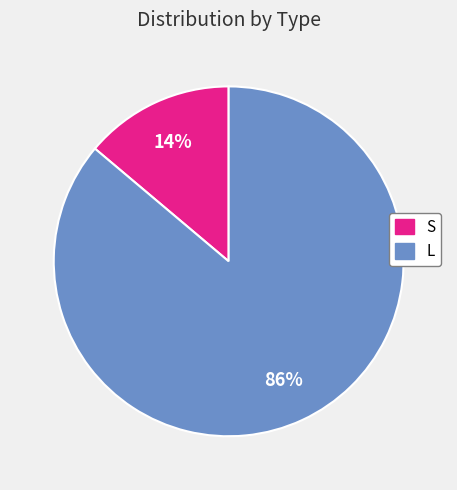

Does any single category account for the majority?

Yes